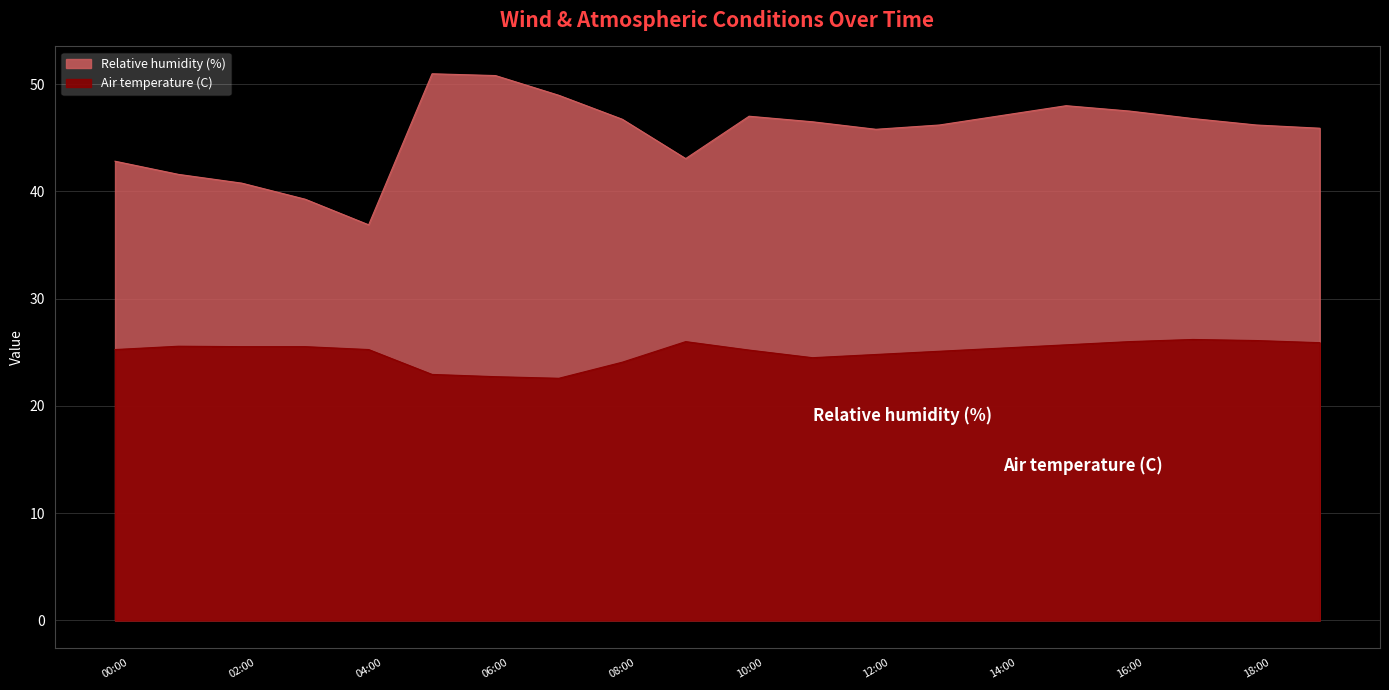

In Air temperature (C), how many points are lower than both neighbors (excluding endpoints)?

2